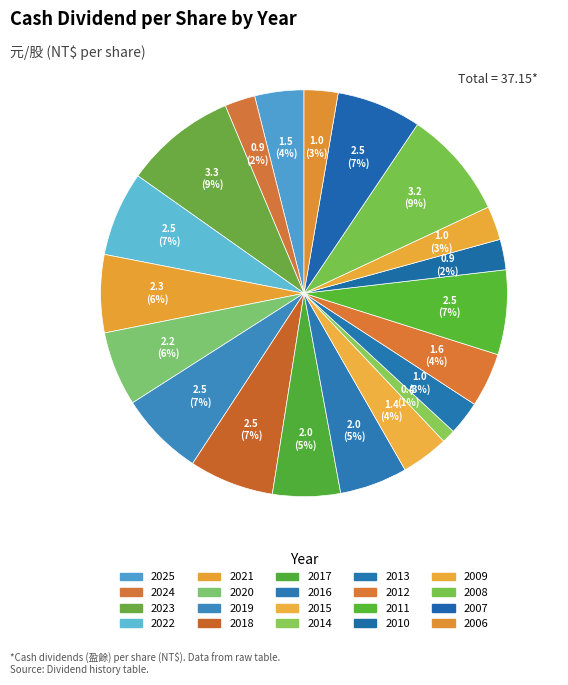

To the nearest percent, what is the average slice percentage?

5%